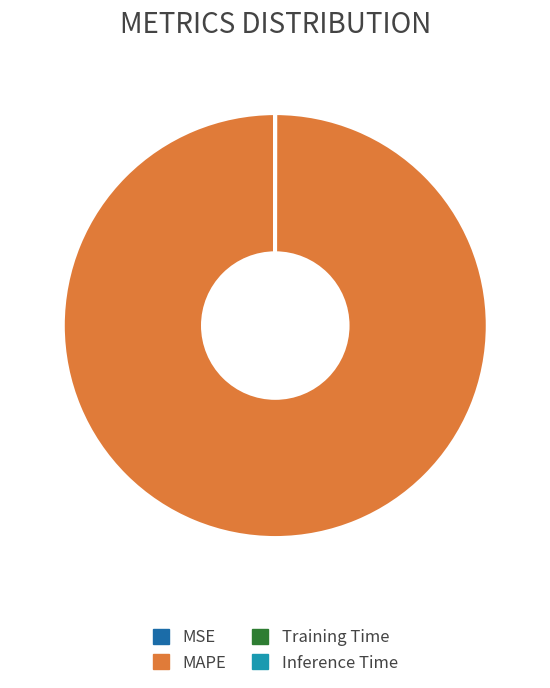

What is the largest slice in the pie chart?

MAPE